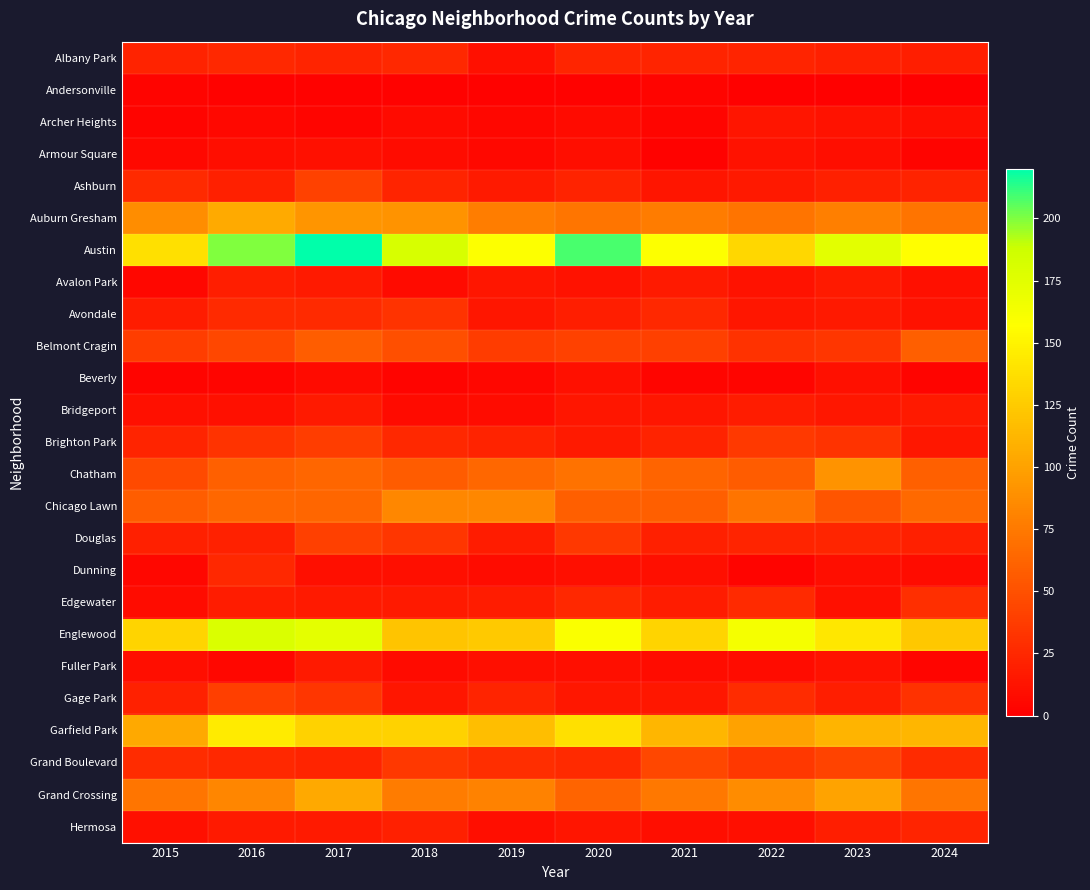

Which has a higher value, 2023 or 2020?

2020